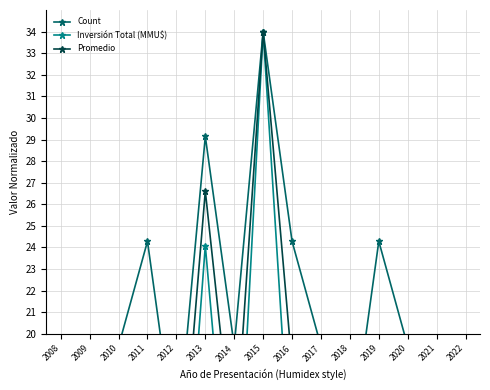

What is the maximum value for Promedio?

34.0